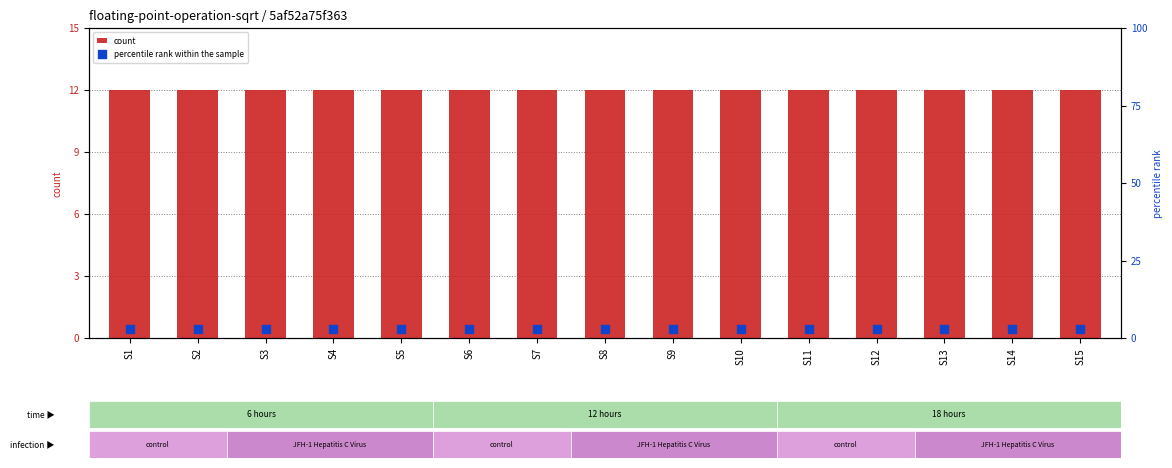

Is the value of percentile rank within the sample at S11 greater than the value of count at S9?

No